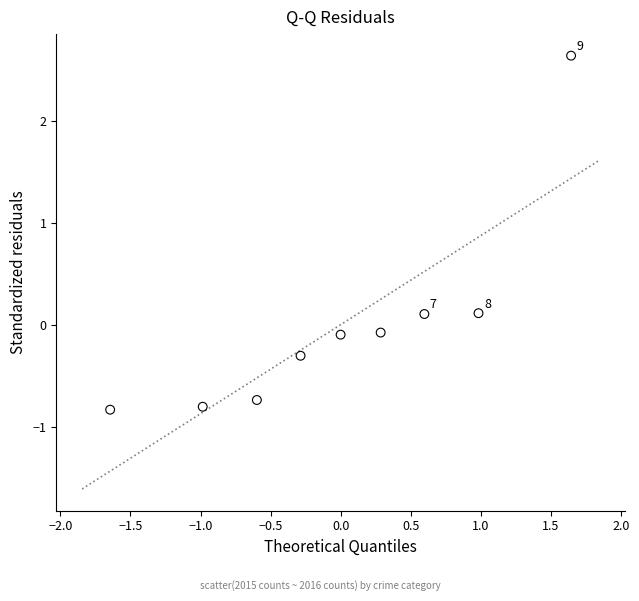

What is the range of X values (max minus min)?

3.3